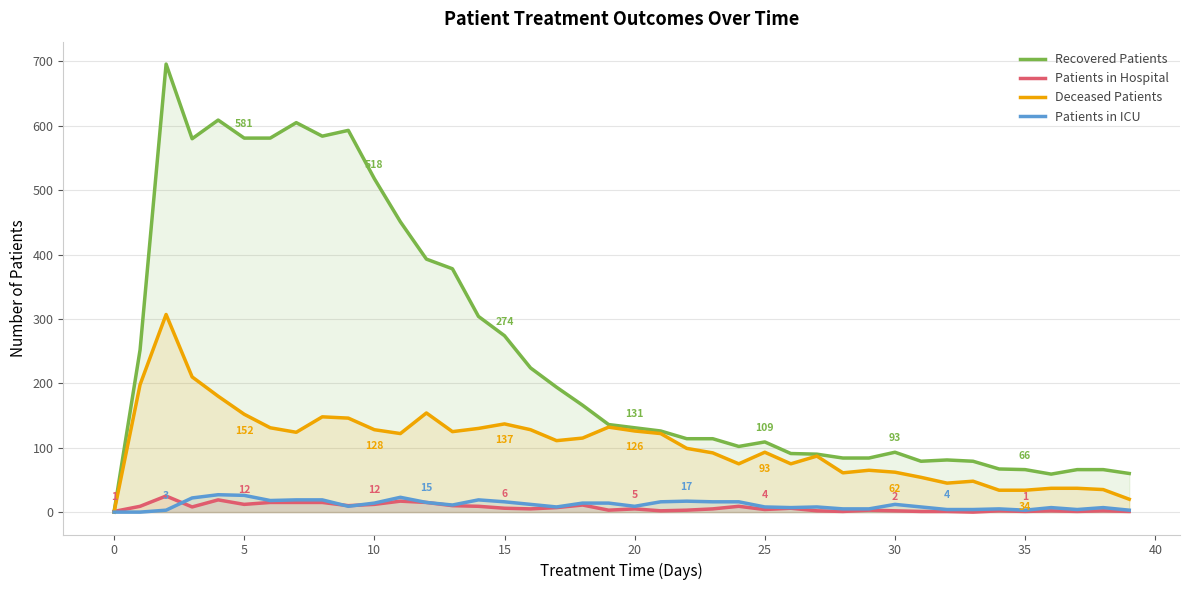

In Deceased Patients, how many points are lower than both neighbors (excluding endpoints)?

8